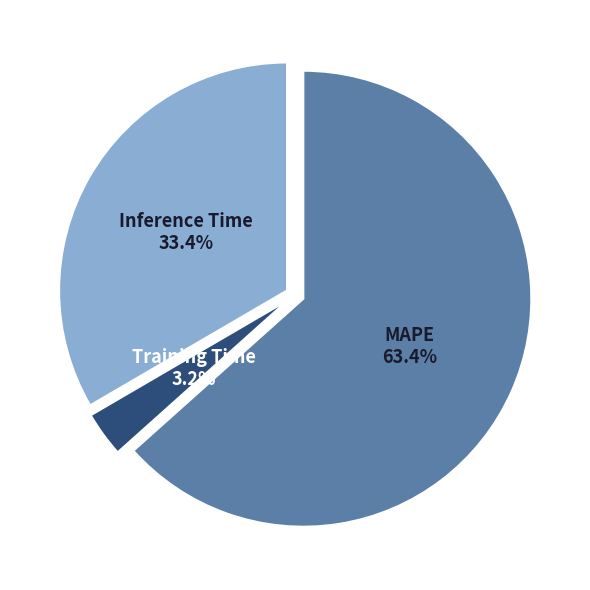

How many slices are in this pie chart?

3